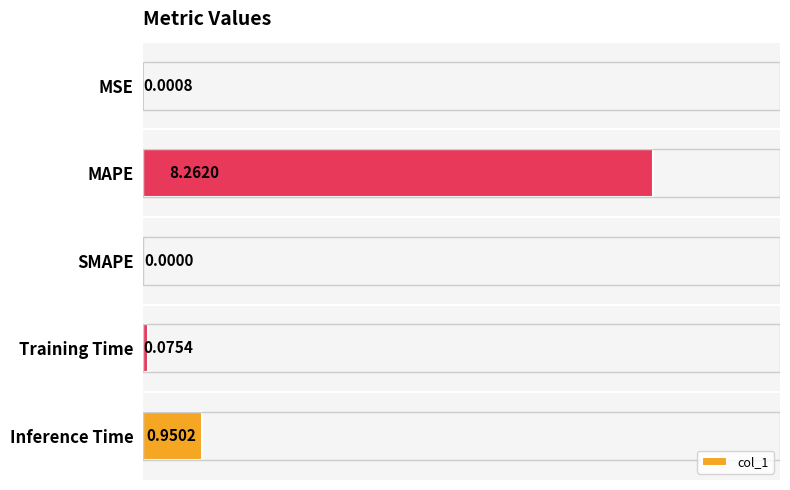

Which has a higher value, MAPE or Inference Time?

MAPE